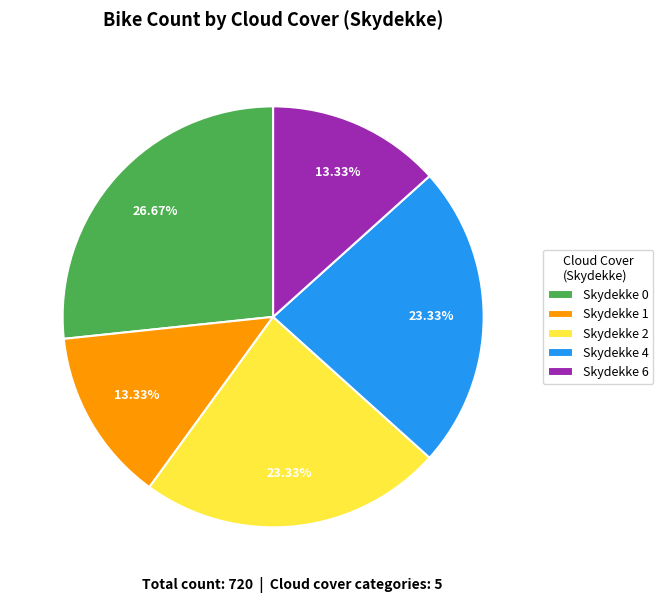

Between Skydekke 6 and Skydekke 0, which is larger?

Skydekke 0